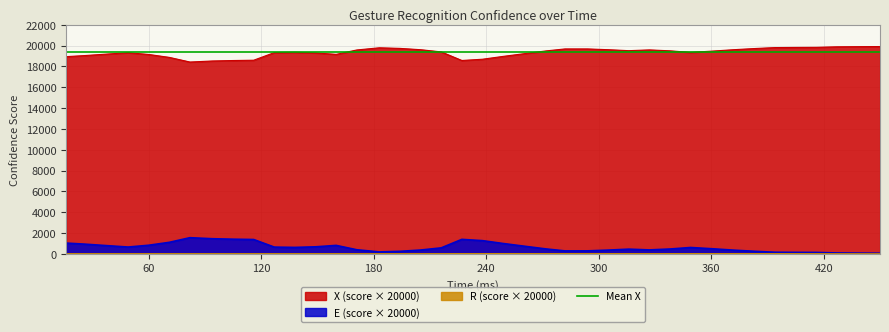

Which series has the largest total across all categories?

X